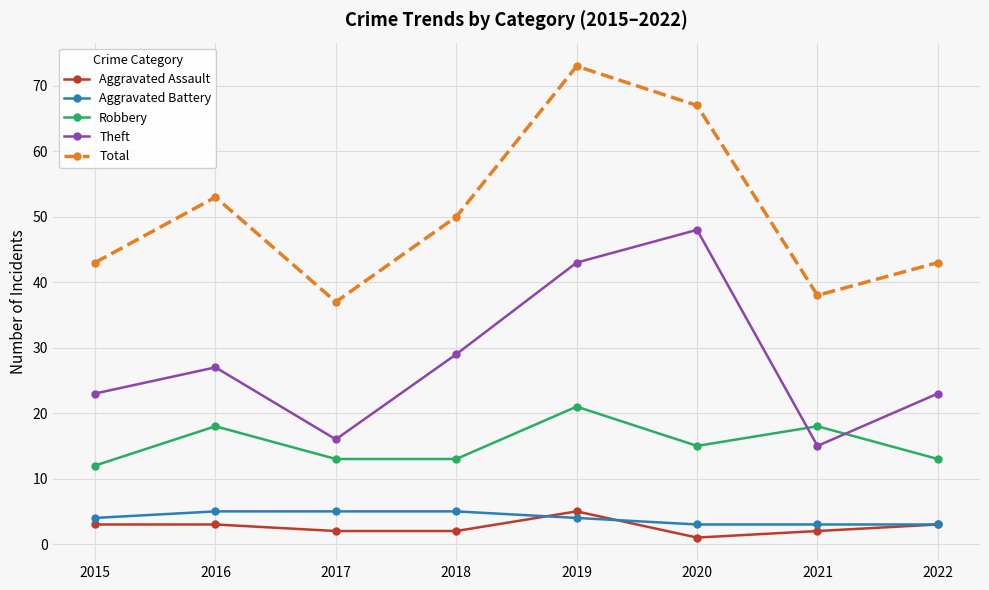

What is the value of the Robbery point at the 8th from the left?

13